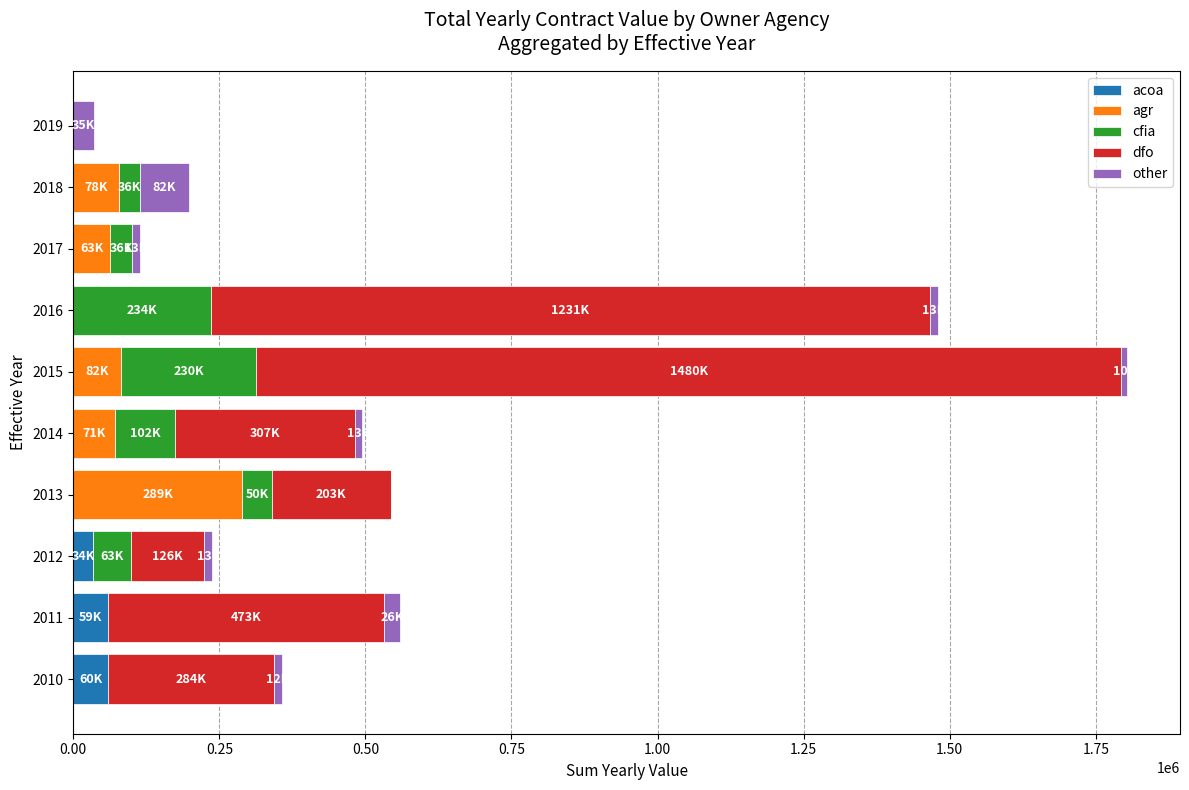

What are all the series names shown in the legend?

acoa, agr, cfia, dfo, other